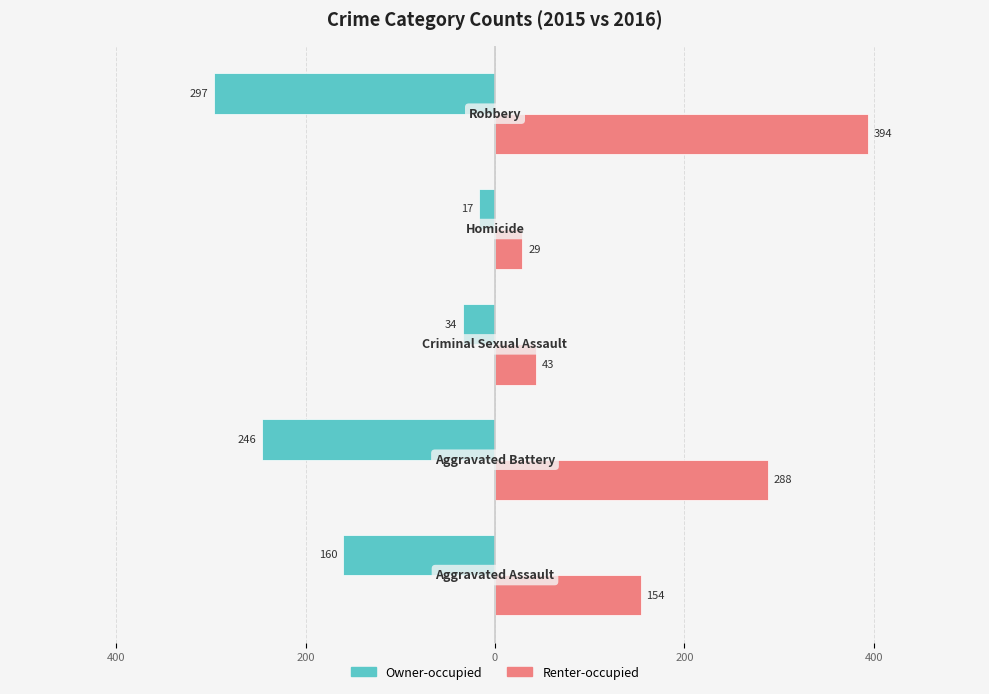

Rank the series by their maximum value, from highest to lowest.

Renter-occupied, Owner-occupied